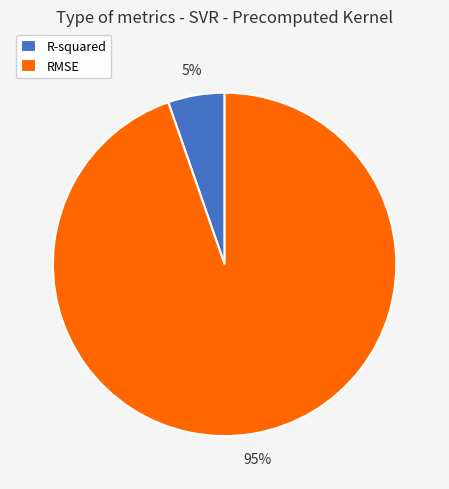

What is the ratio of the value at R-squared to the value at RMSE?

0.1